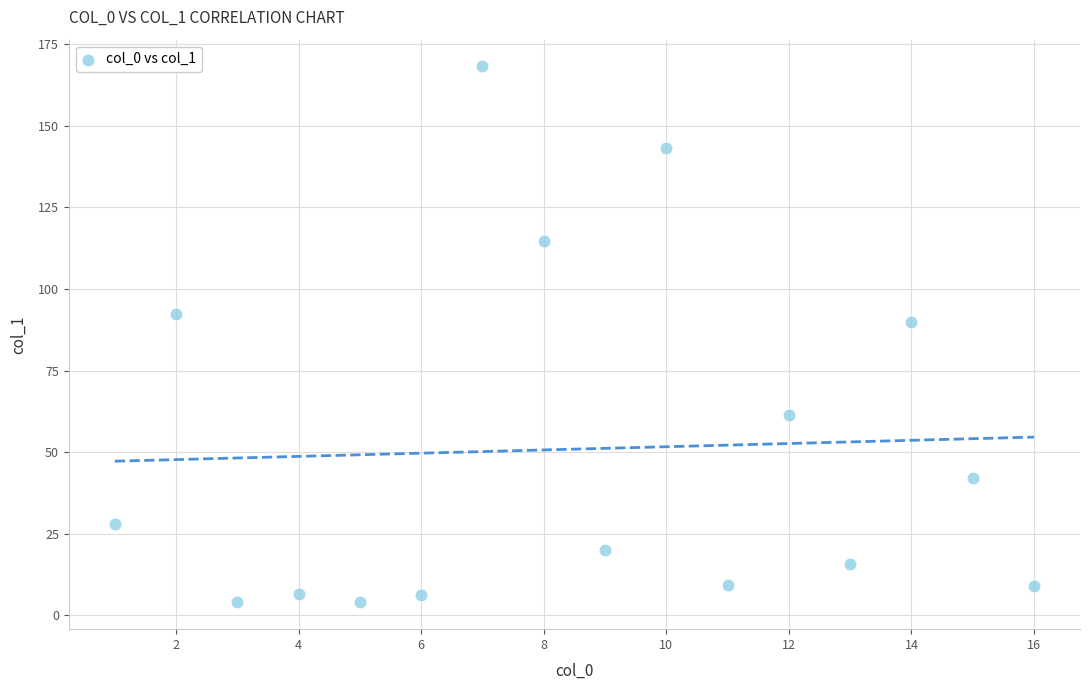

What Y value in the scatter plot is closest to 86?

89.9